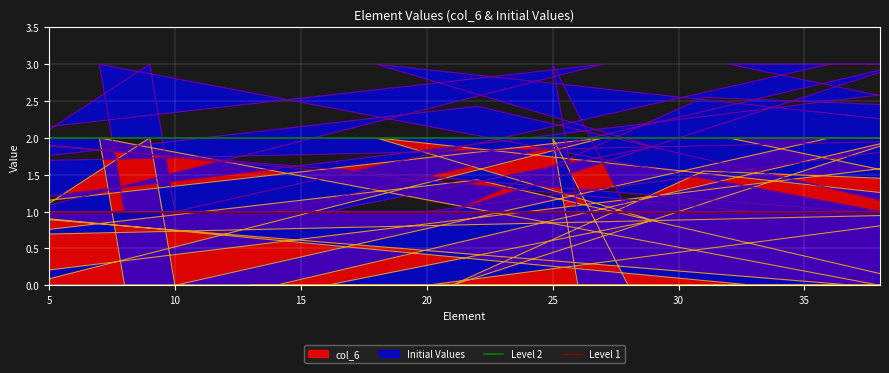

What is the value of the Level 1 point at the 2nd from the left?

1